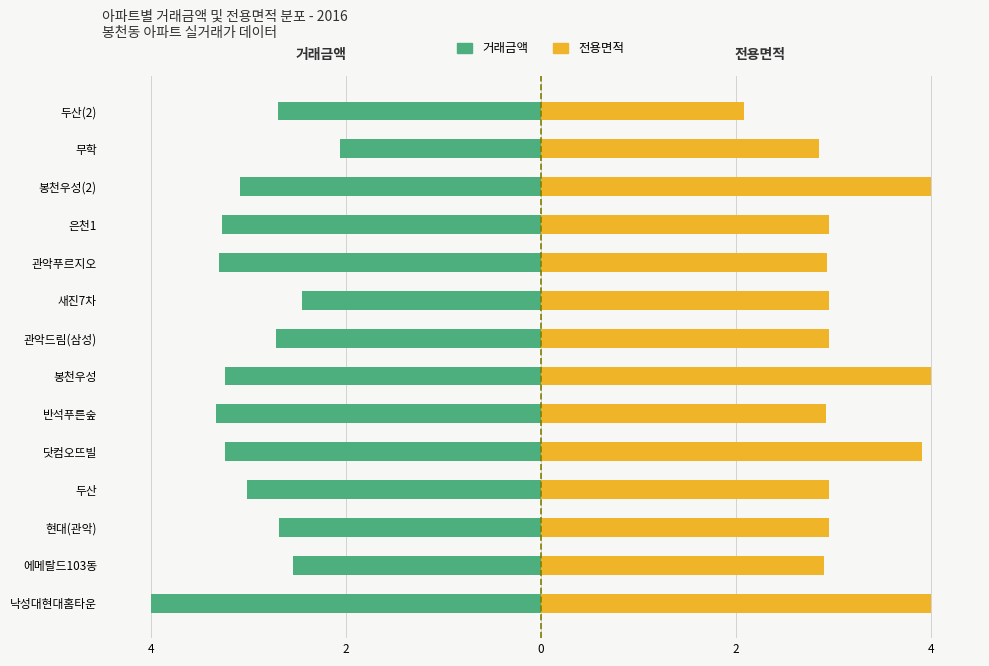

What is the minimum value for 전용면적?

2.1